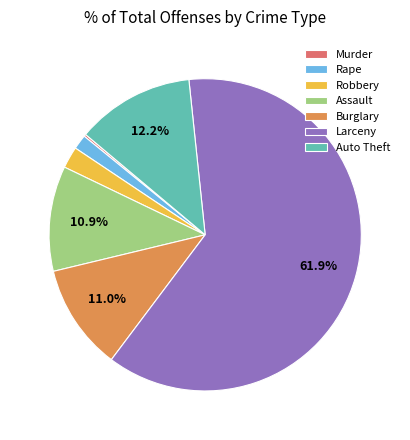

What is the majority slice?

Larceny